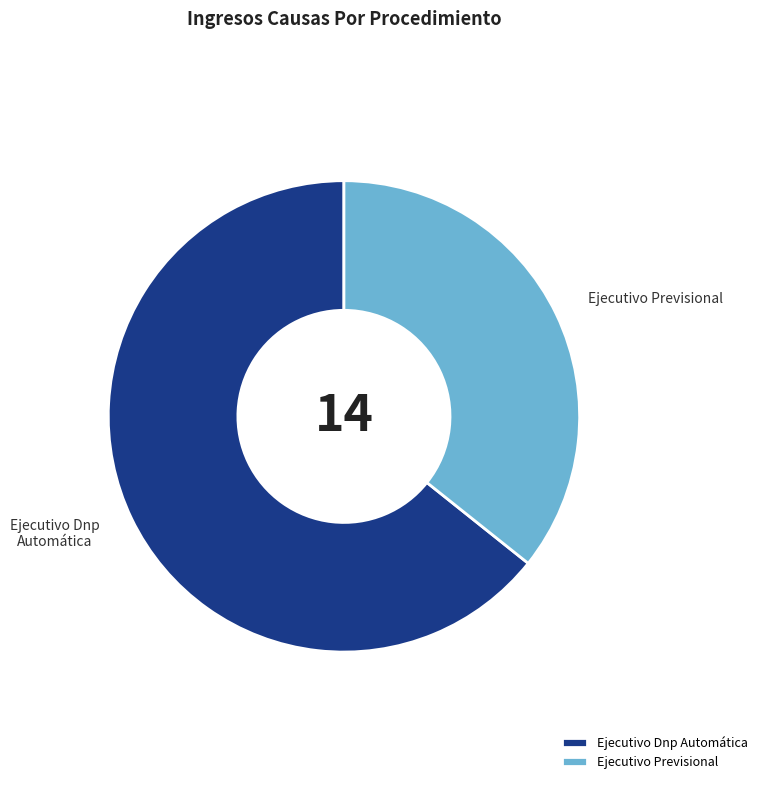

The Ejecutivo Dnp Automática slice represents 74% of the pie. True or false?

False